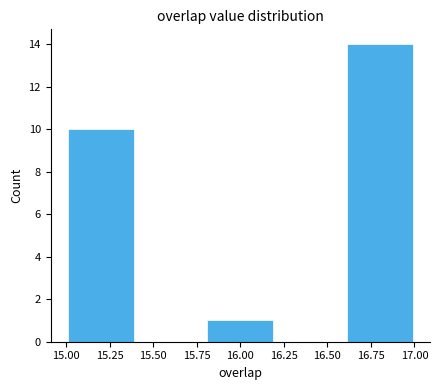

Reading left to right, transcribe this chart: for each bar, give the range it covers on the x-axis and its height. The values are not printed on the chart, so give them approximately, as read against the axis.

15.0 to 15.4: 10
15.4 to 15.8: 0
15.8 to 16.2: 1
16.2 to 16.6: 0
16.6 to 17.0: 14